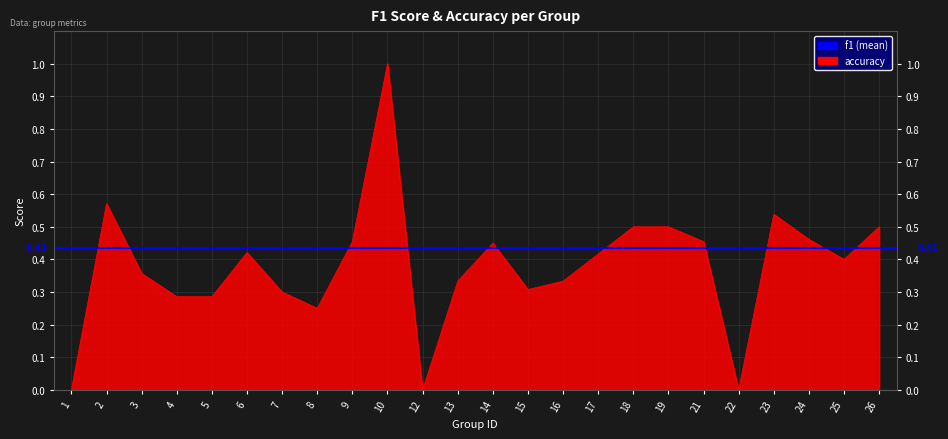

Is it true that the value at 6 is 0.4?

True